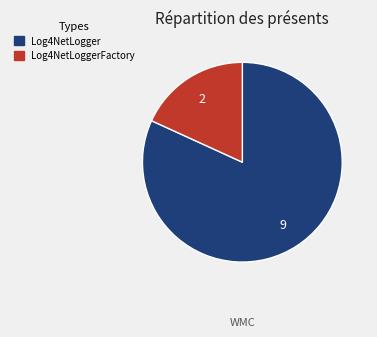

Does any single category account for the majority?

Yes